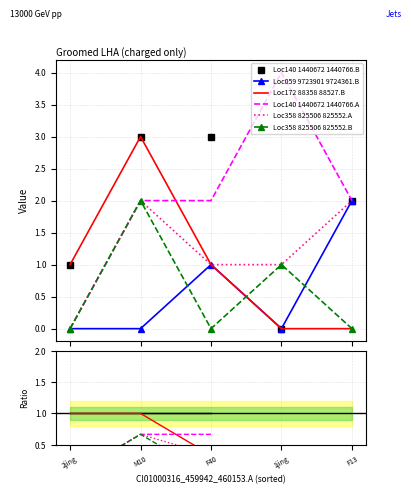

Does the chart have visible grid lines?

Yes